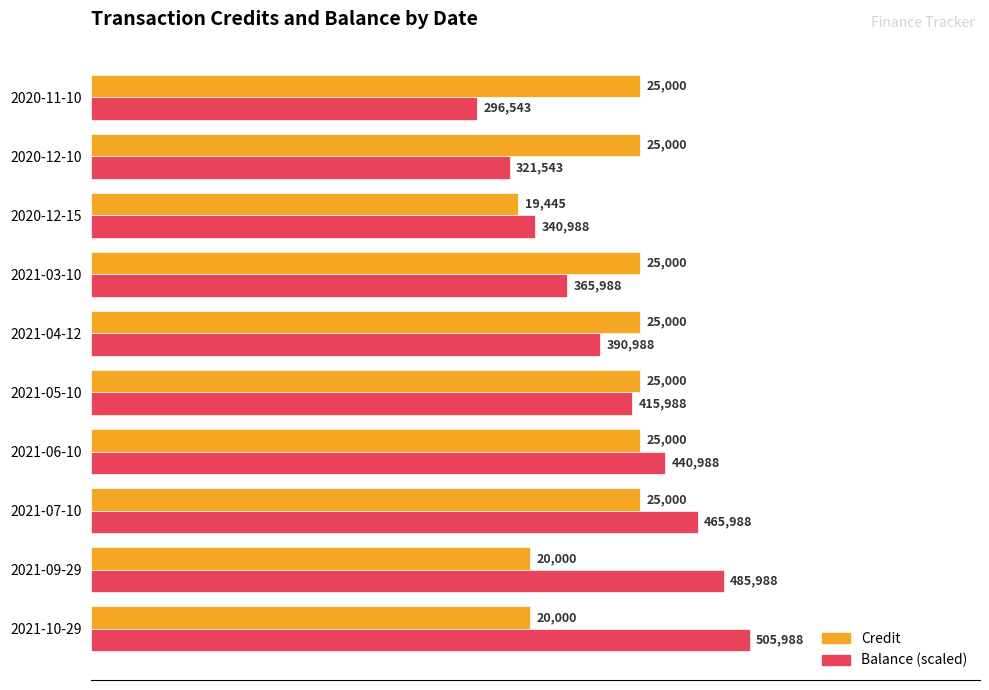

Rank the series by their maximum value, from lowest to highest.

Credit, Balance (scaled)